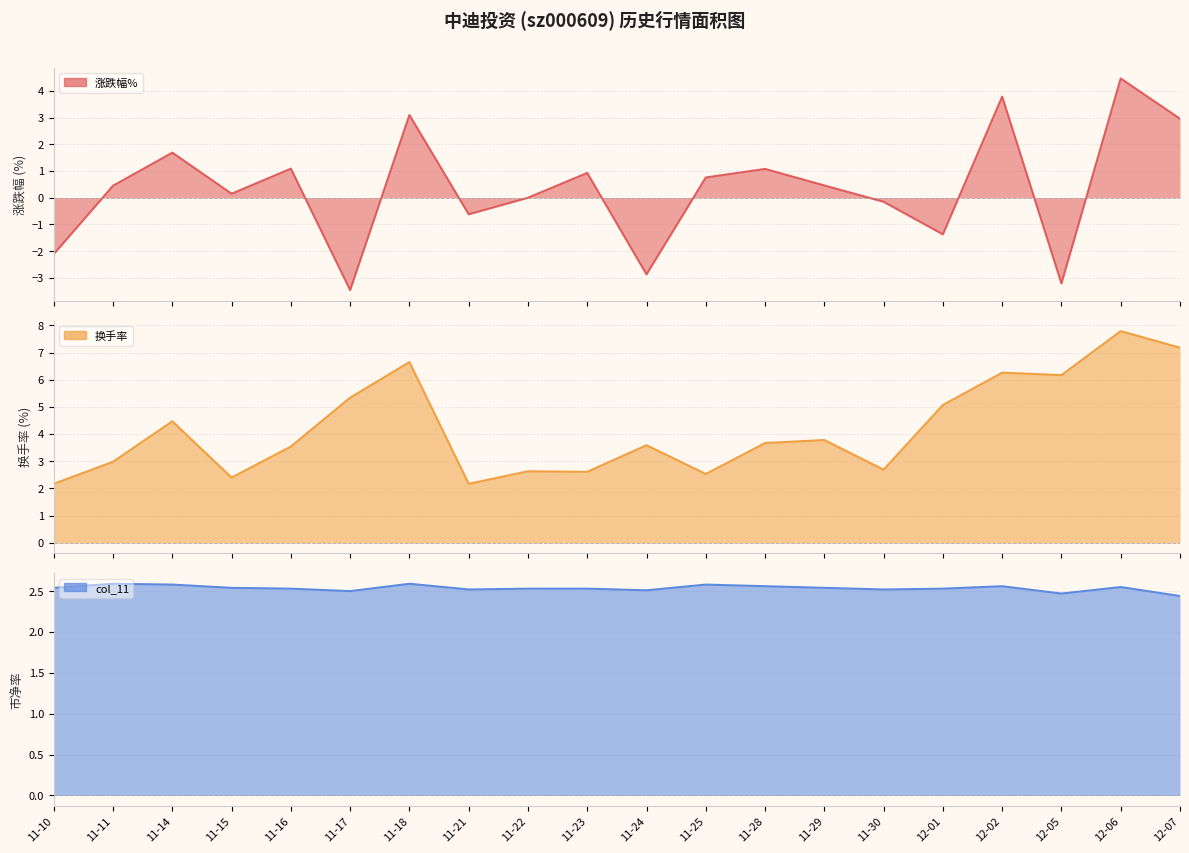

Which series has the largest total across all categories?

换手率